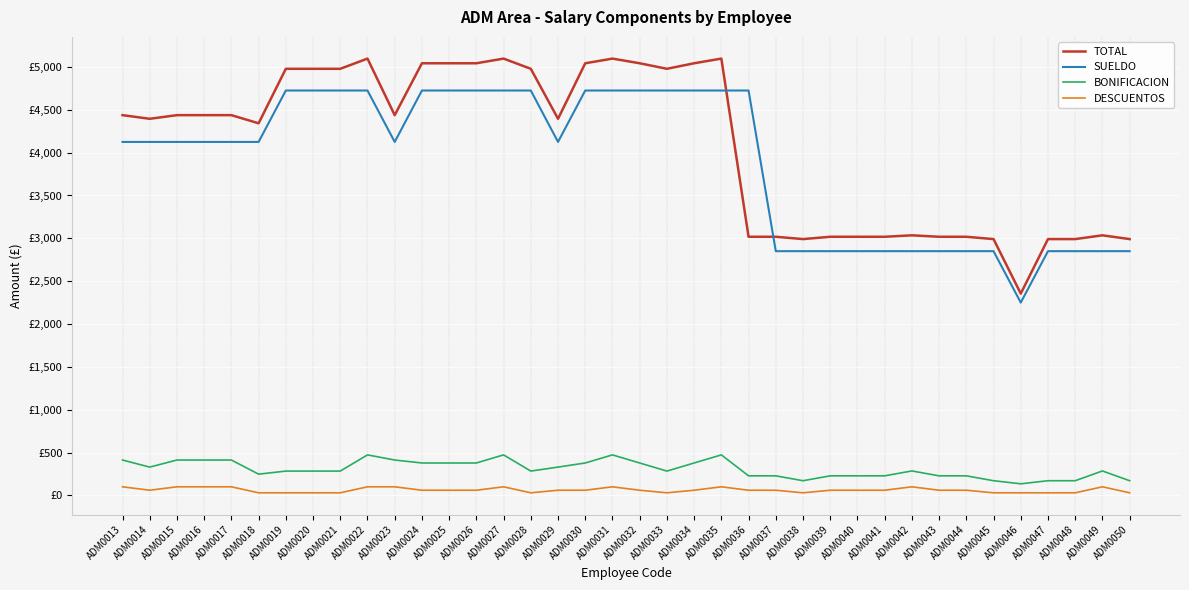

What is the sum of all SUELDO values?

147900.0